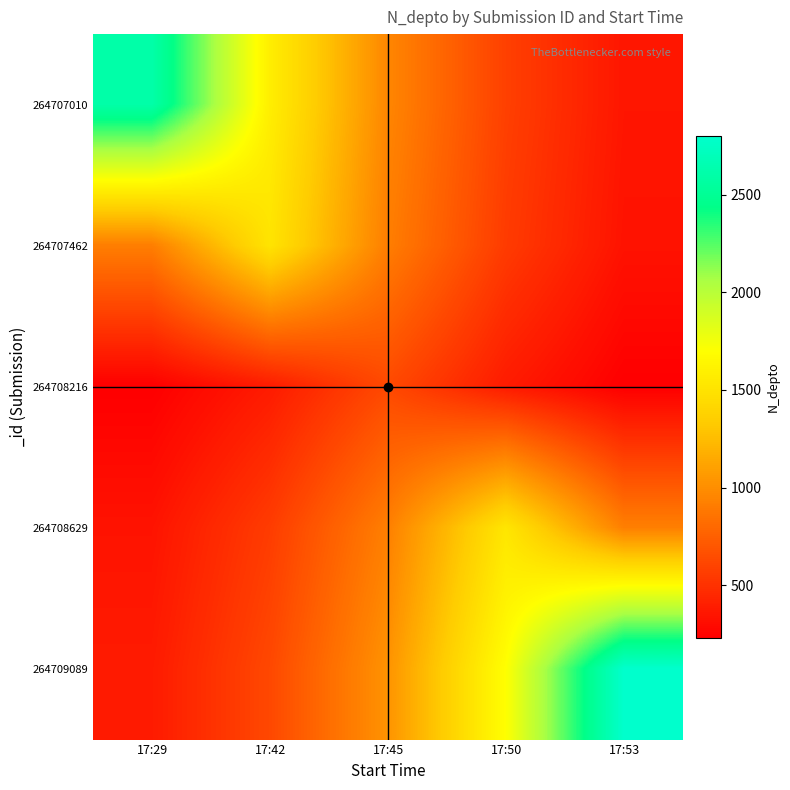

Reading right to left, transcribe all the data shown in this chart.

264707010: 17:53=353.0	17:50=581.9	17:45=959.4	17:42=1581.8	17:29=2608.0
264707462: 17:53=336.5	17:50=554.8	17:45=914.6	17:42=1508.0	17:29=914.6
264708216: 17:53=231.8	17:50=382.1	17:45=630.0	17:42=382.1	17:29=231.8
264708629: 17:53=923.7	17:50=1523.0	17:45=923.7	17:42=560.3	17:29=339.8
264709089: 17:53=2800.0	17:50=1698.3	17:45=1030.1	17:42=624.8	17:29=378.9